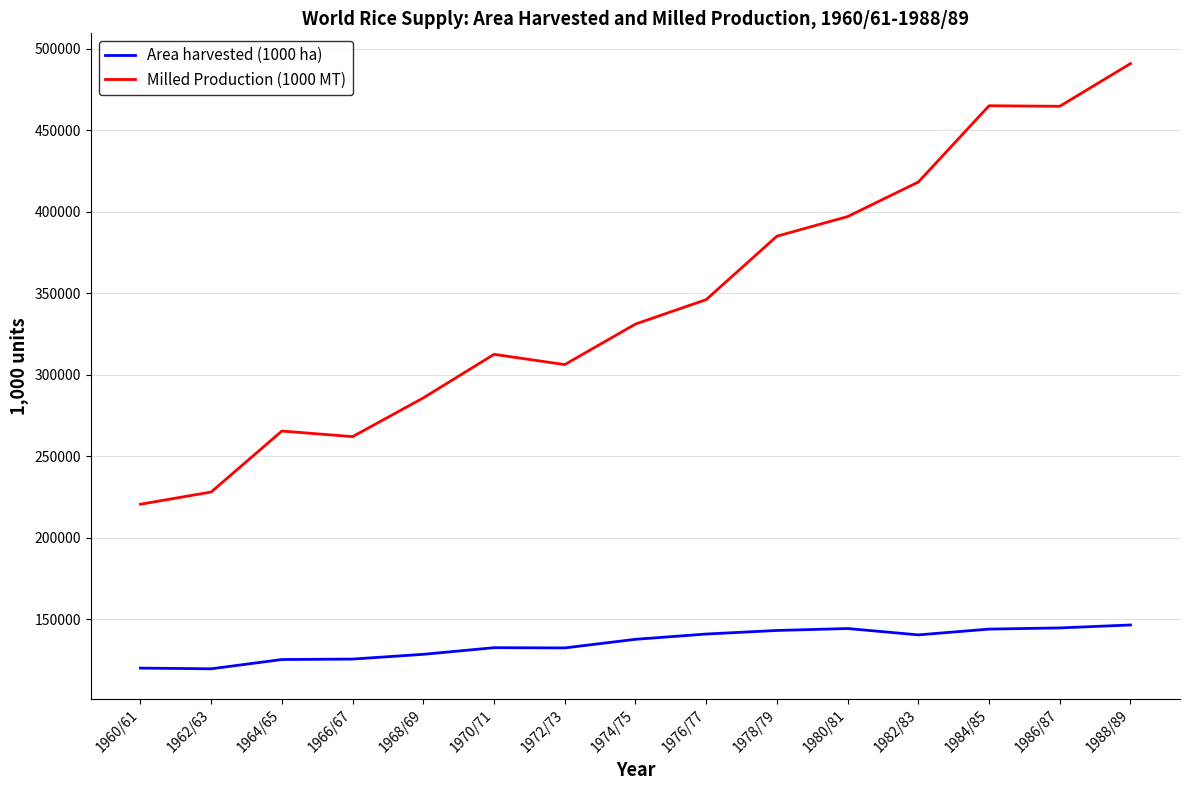

What is the total value across all series at 1978/79?

528163